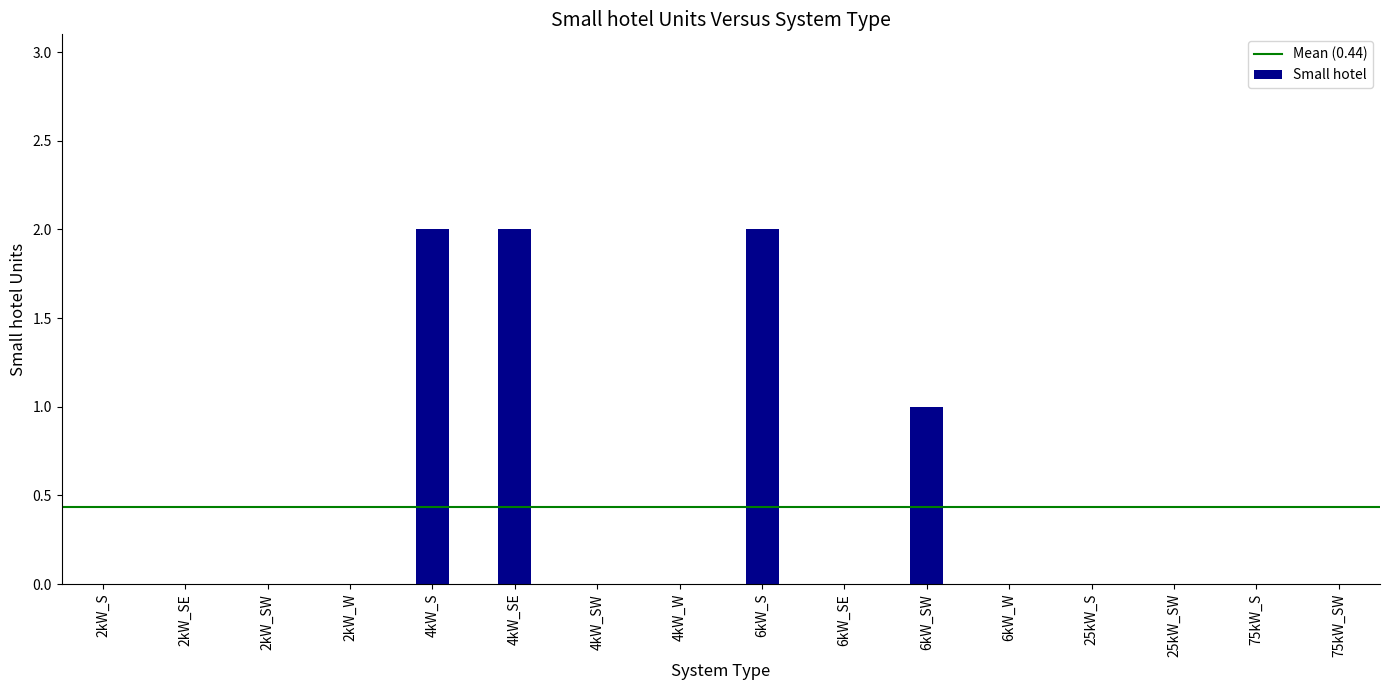

Reading left to right, what are all the values shown in this chart?

2kW_S=0	2kW_SE=0	2kW_SW=0	2kW_W=0	4kW_S=2	4kW_SE=2	4kW_SW=0	4kW_W=0	6kW_S=2	6kW_SE=0	6kW_SW=1	6kW_W=0	25kW_S=0	25kW_SW=0	75kW_S=0	75kW_SW=0